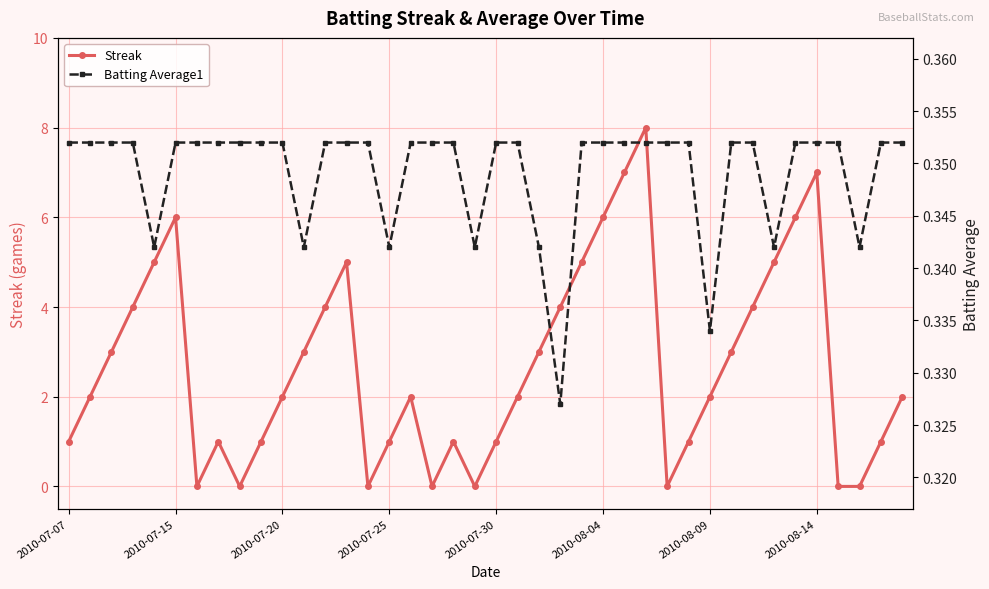

Reading left to right, what are all the values shown in this chart?

Streak: 1.0	2.0	3.0	4.0	5.0	6.0	0.0	1.0	0.0	1.0	2.0	3.0	4.0	5.0	0.0	1.0	2.0	0.0	1.0	0.0	1.0	2.0	3.0	4.0	5.0	6.0	7.0	8.0	0.0	1.0	2.0	3.0	4.0	5.0	6.0	7.0	0.0	0.0	1.0	2.0
Batting Average1: 0.4	0.4	0.4	0.4	0.3	0.4	0.4	0.4	0.4	0.4	0.4	0.3	0.4	0.4	0.4	0.3	0.4	0.4	0.4	0.3	0.4	0.4	0.3	0.3	0.4	0.4	0.4	0.4	0.4	0.4	0.3	0.4	0.4	0.3	0.4	0.4	0.4	0.3	0.4	0.4